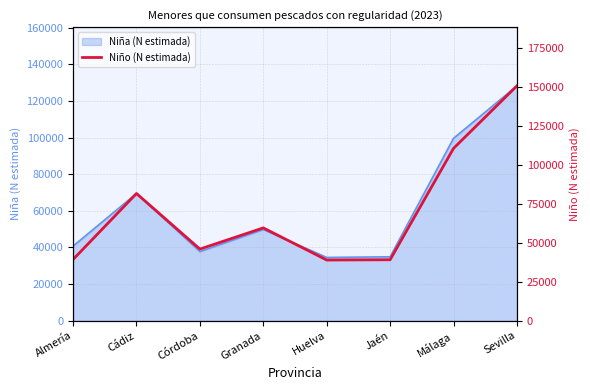

Count the number of categories in the chart.

8